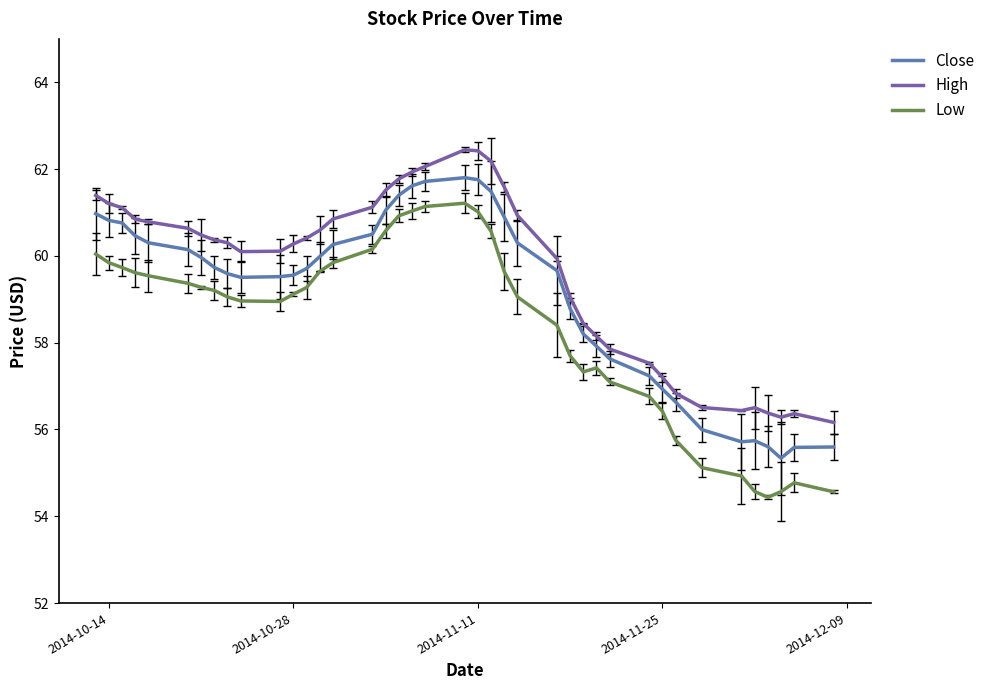

Rank the series by their maximum value, from highest to lowest.

High, Close, Low